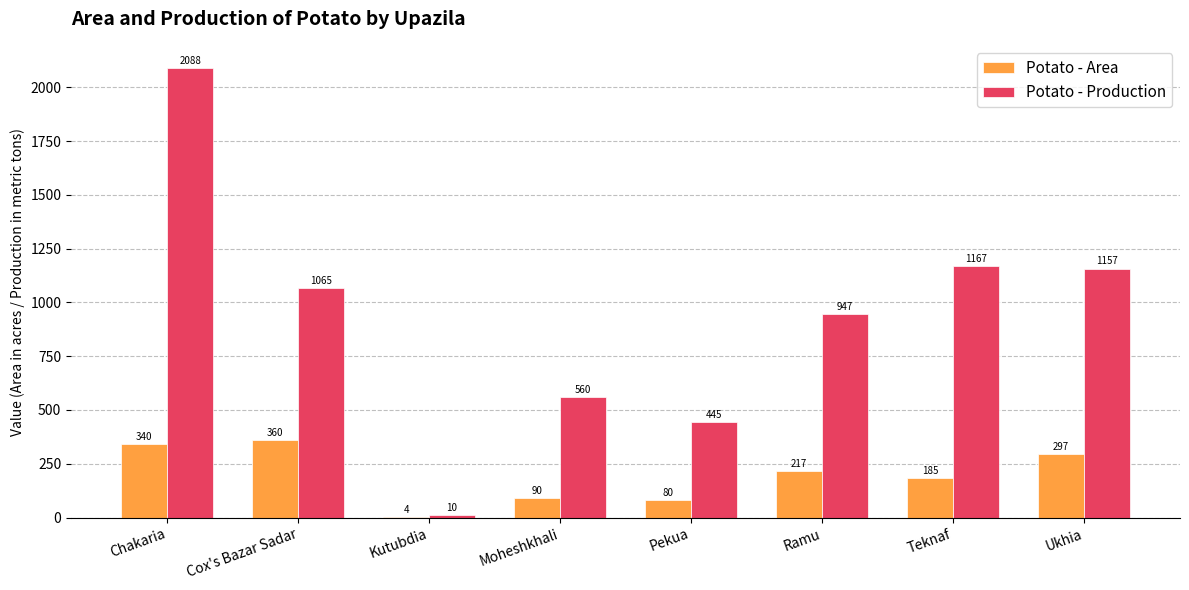

What is the sum of the Potato - Production values at Pekua and Kutubdia?

455